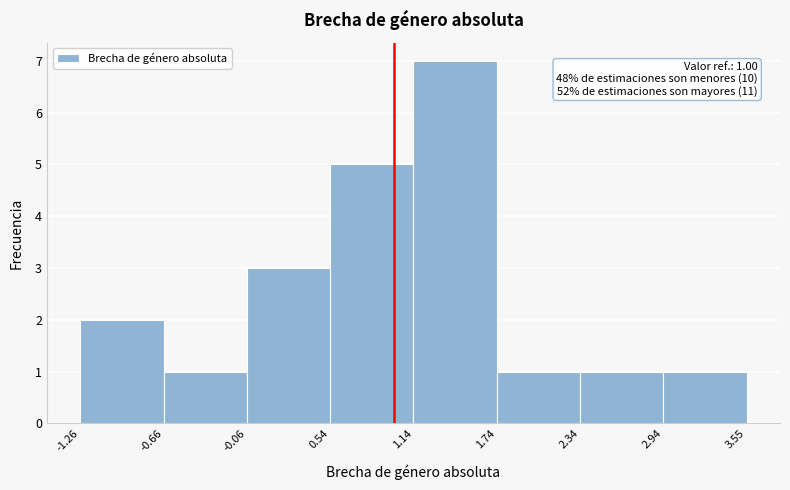

Which range on the x-axis has the tallest bar?

1.14 to 1.74